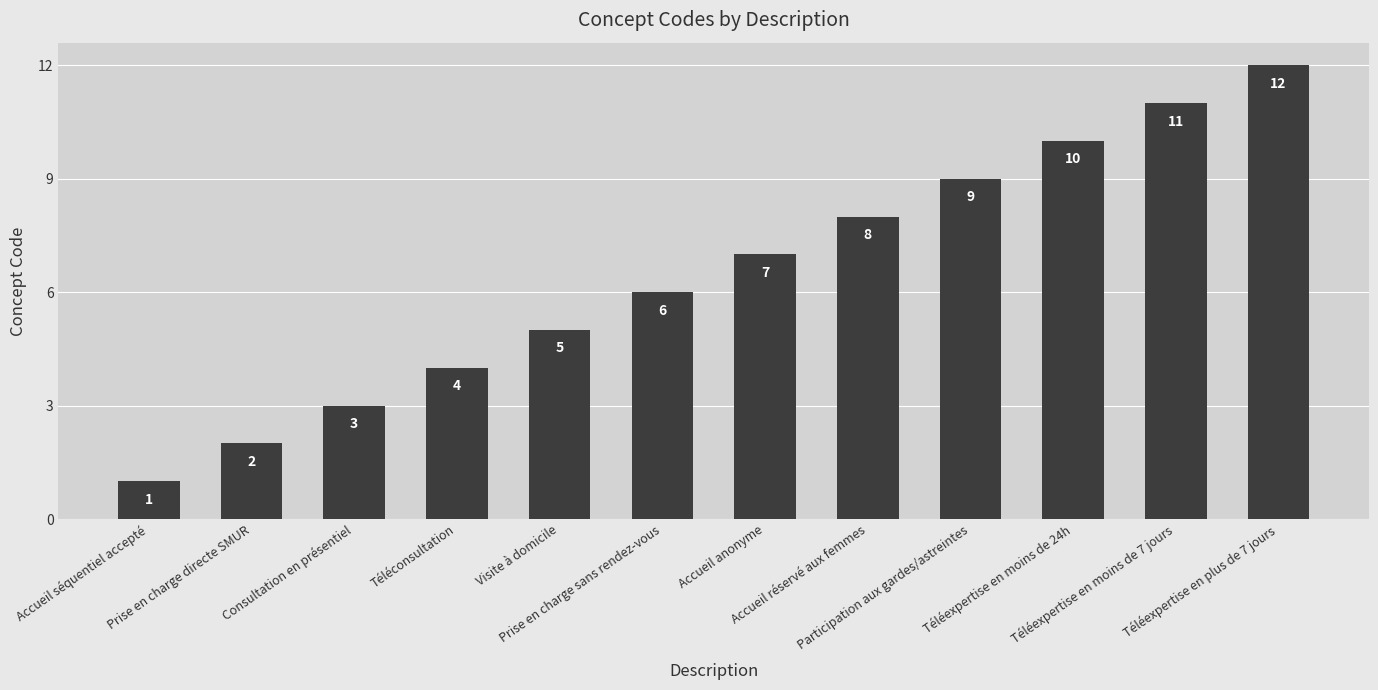

Count the number of data series in this chart.

1